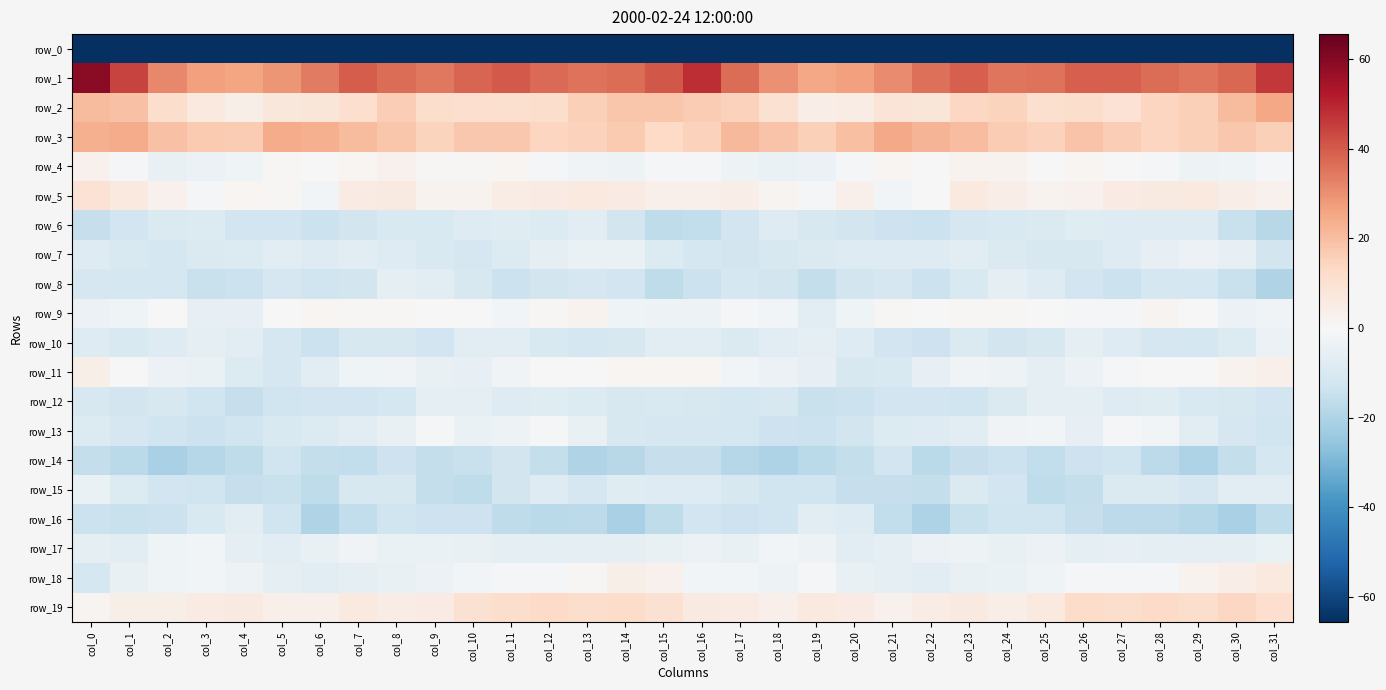

What is the difference between the highest and lowest values at col_15?

228.6